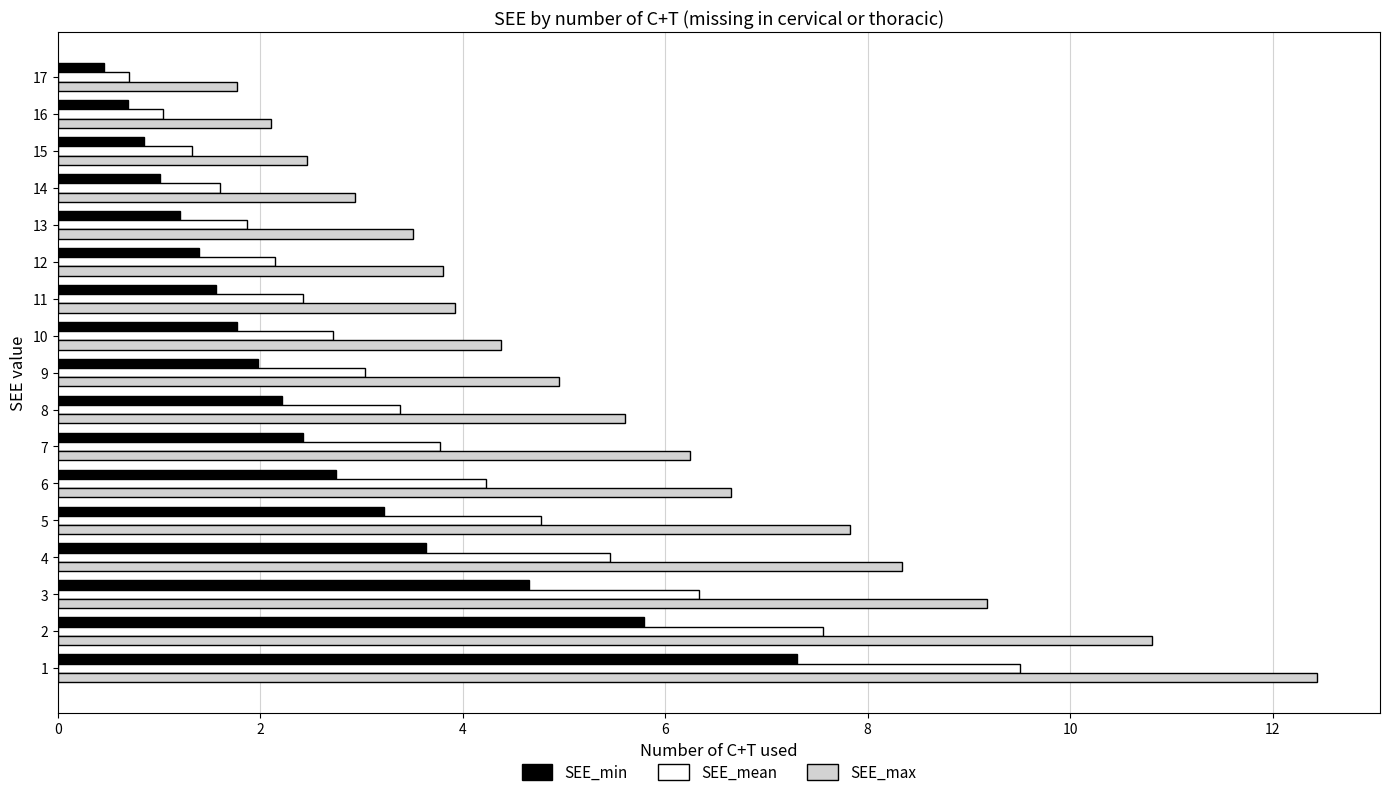

Rank the series at 12 from highest to lowest value.

SEE_max, SEE_mean, SEE_min